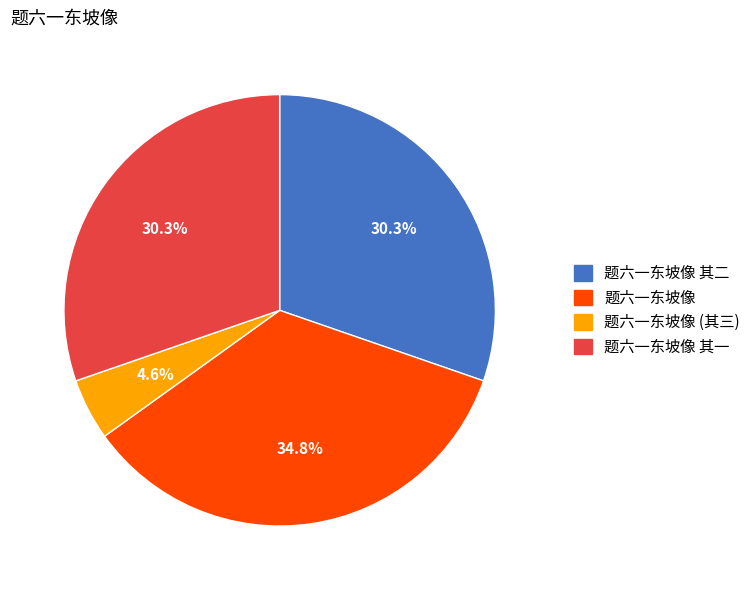

Does any single category account for the majority?

No